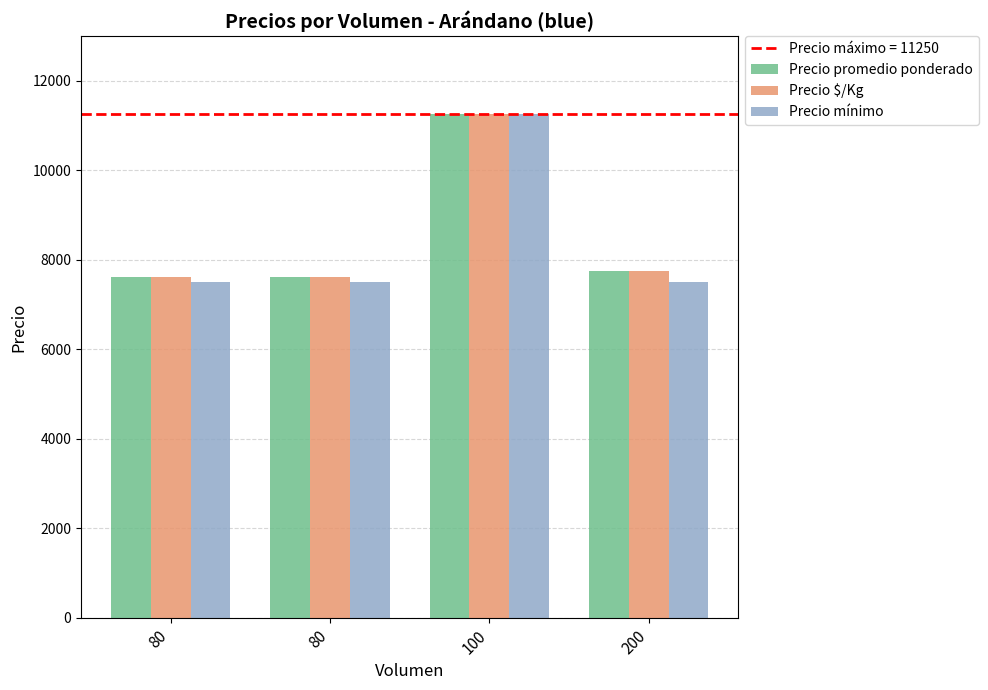

True or false: Precio mínimo has a value of 7500 at 200.

True